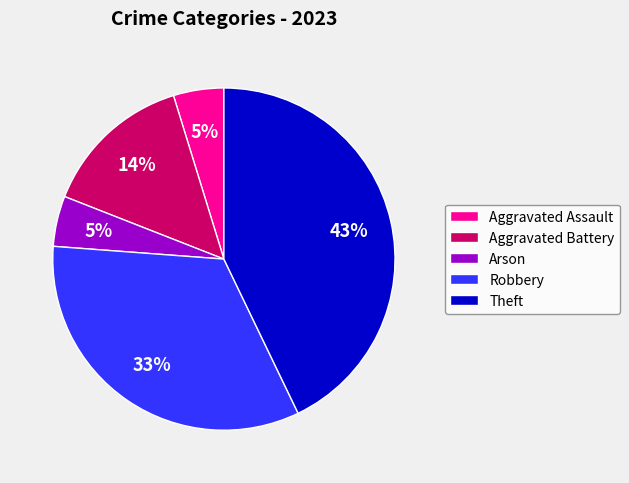

Which category has the biggest portion of the pie?

Theft